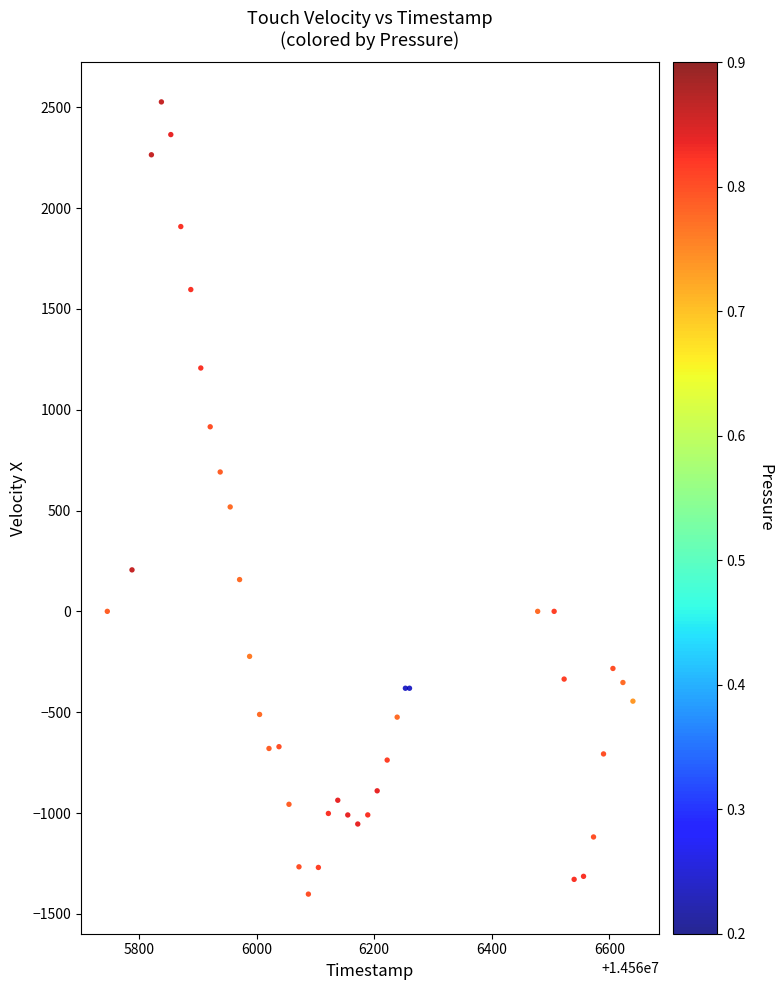

What Y value in the scatter plot is closest to 562?

517.8